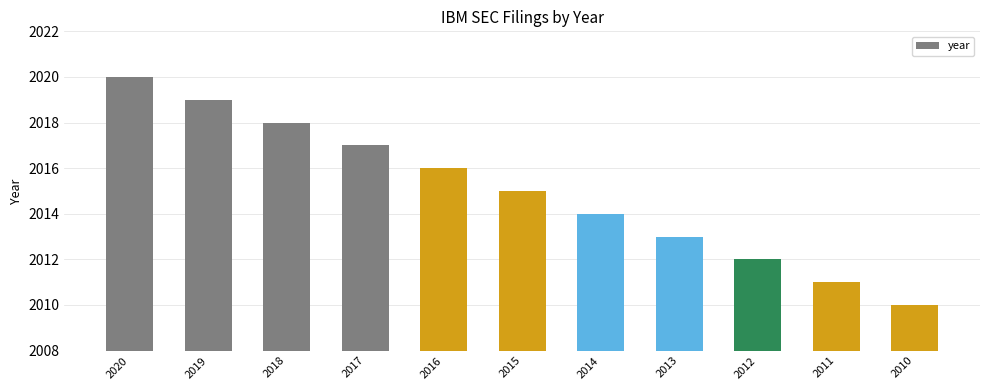

How many categories are shown in the chart?

11